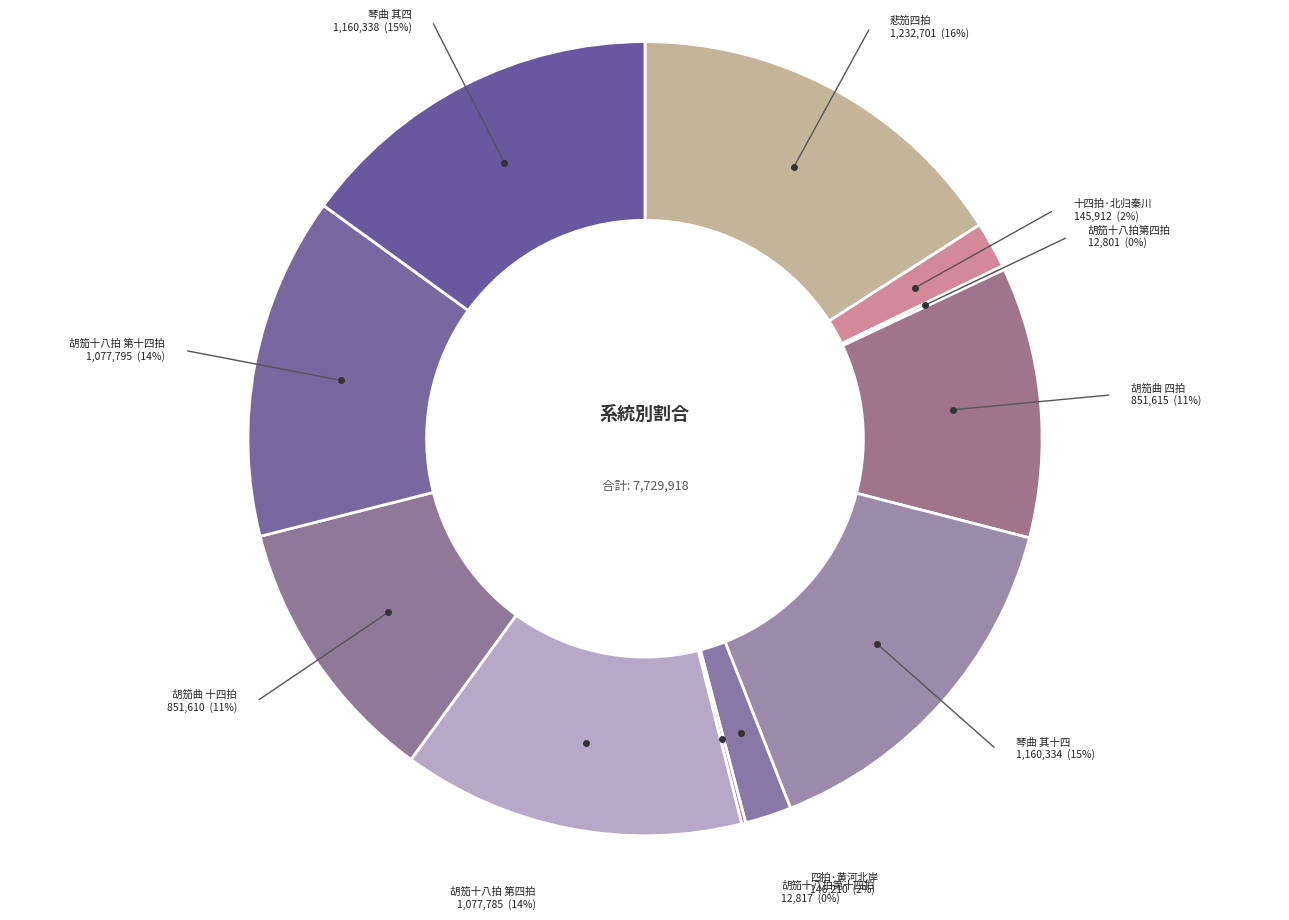

What portion of the pie excludes 胡笳曲 四拍?

89.0%